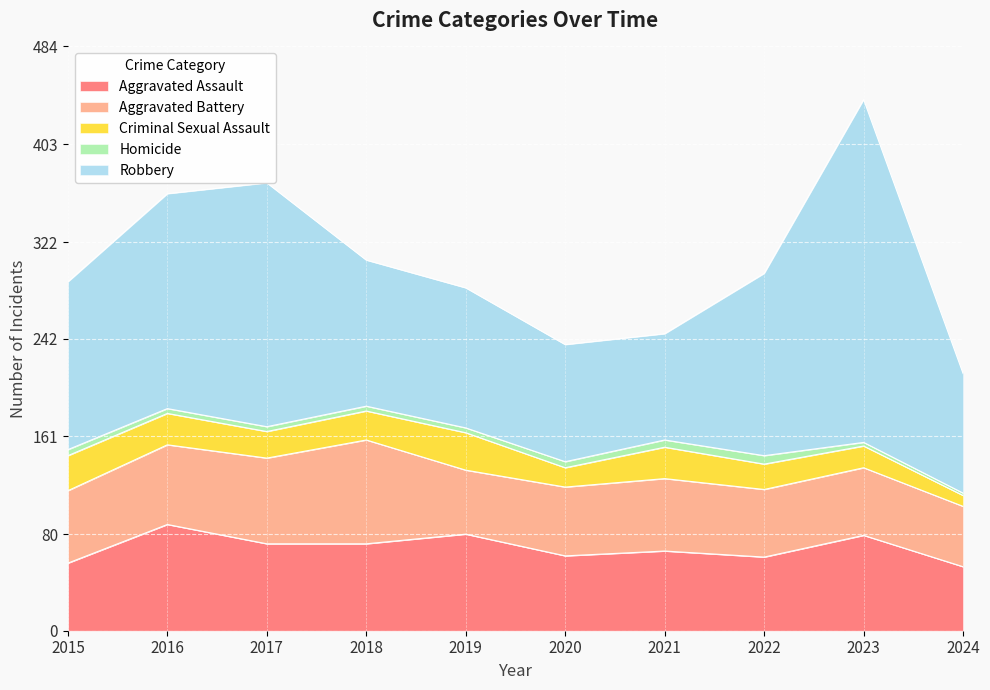

Reading left to right, list all the values displayed in this chart.

Aggravated Assault: 2015=56	2016=88	2017=72	2018=72	2019=80	2020=62	2021=66	2022=61	2023=79	2024=53
Aggravated Battery: 2015=60	2016=66	2017=71	2018=86	2019=53	2020=57	2021=60	2022=56	2023=56	2024=50
Criminal Sexual Assault: 2015=29	2016=26	2017=22	2018=24	2019=31	2020=16	2021=26	2022=21	2023=18	2024=9
Homicide: 2015=5	2016=4	2017=4	2018=4	2019=4	2020=5	2021=6	2022=7	2023=3	2024=2
Robbery: 2015=139	2016=178	2017=202	2018=121	2019=116	2020=97	2021=88	2022=151	2023=284	2024=99